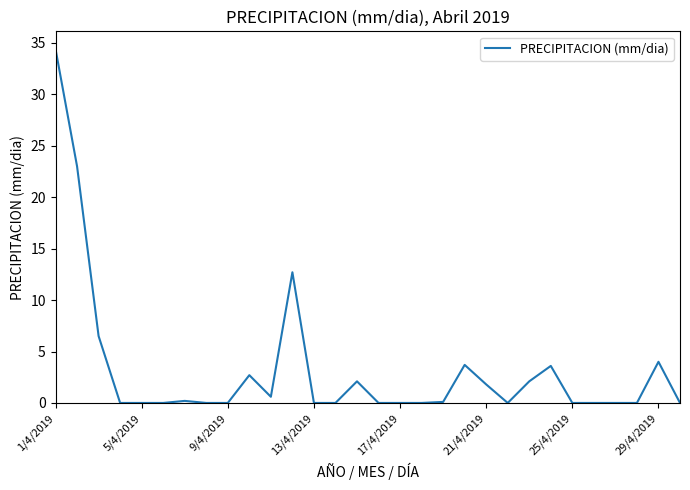

What is the difference between the maximum and minimum values?

34.4